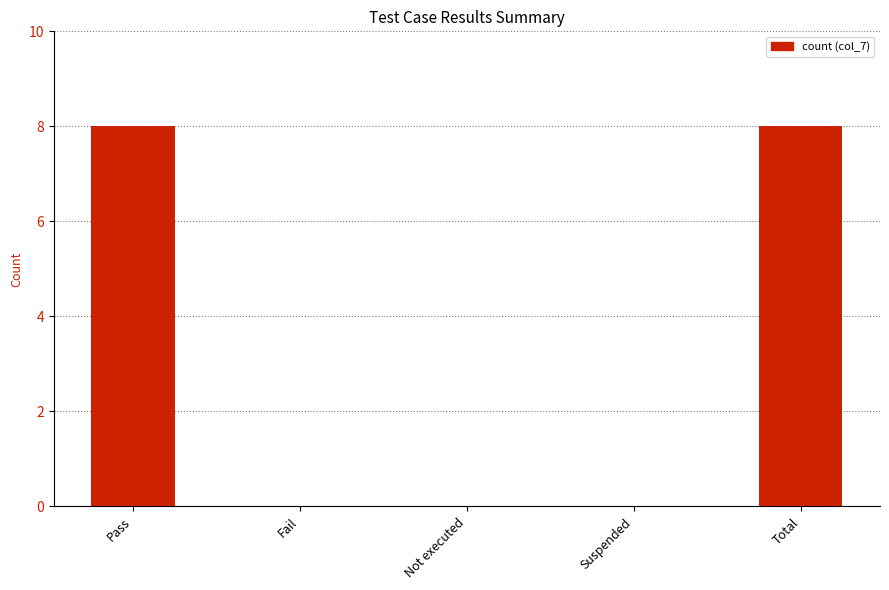

What is the change in value from Not executed to Total?

+8